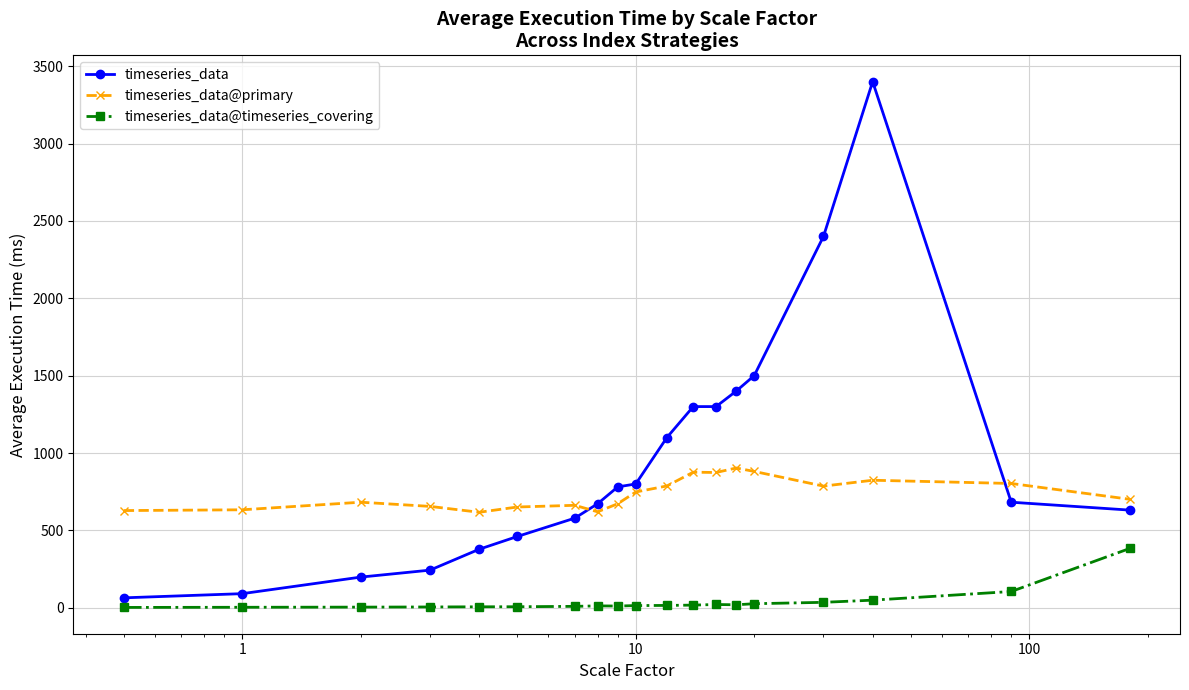

True or false: timeseries_data@primary has more than 1 interior local peaks.

True